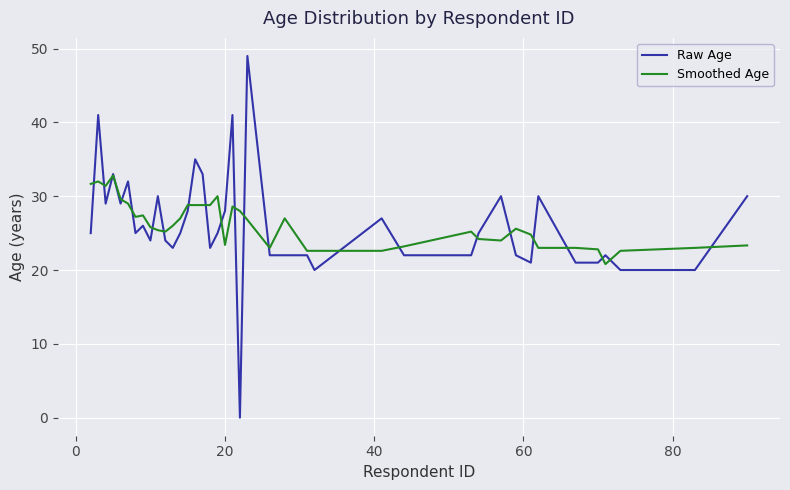

What is the minimum value for Smoothed Age?

20.8